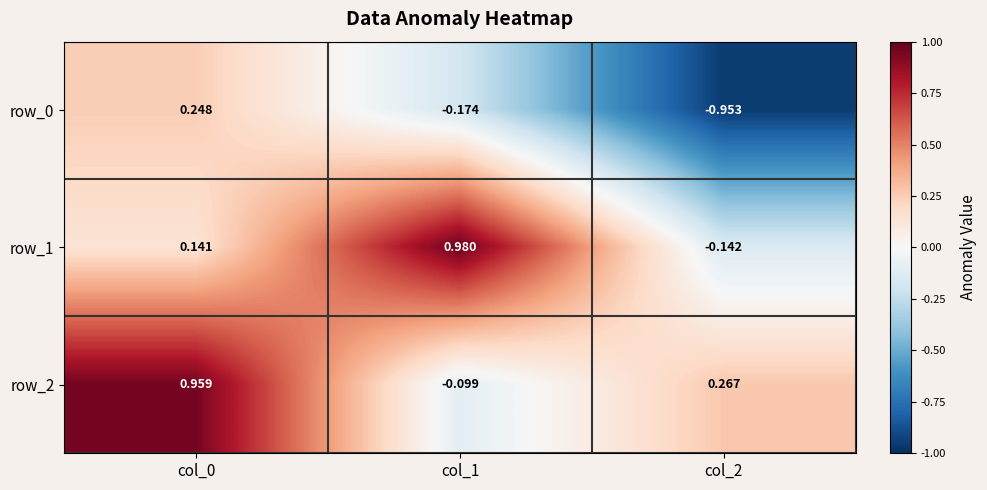

At how many categories does at least one series exceed 0?

3